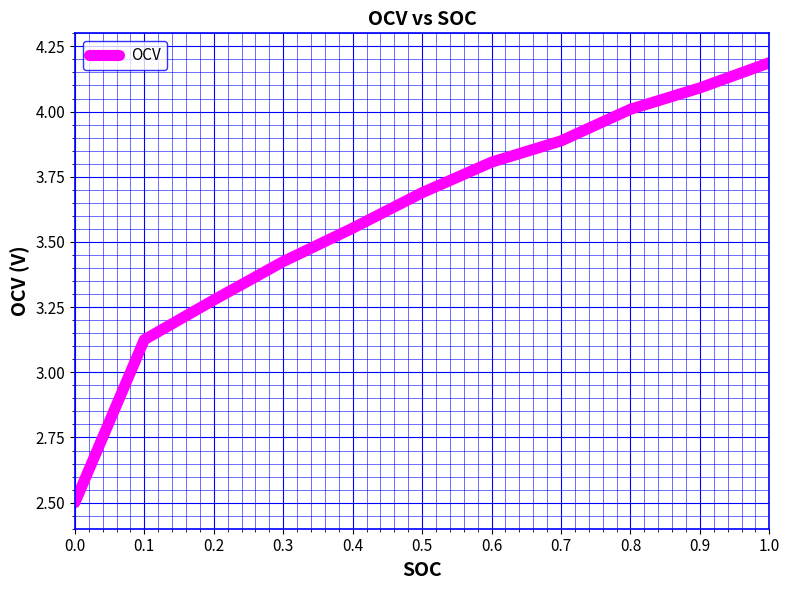

At which label does the data first exceed 3?

0.1